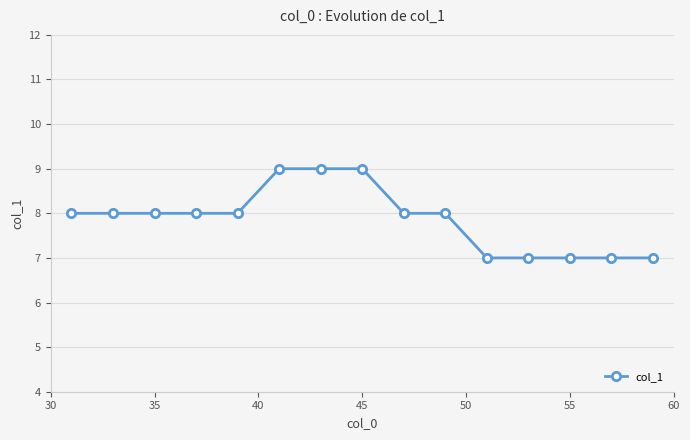

Reading left to right, what are all the values shown in this chart?

8	8	8	8	8	9	9	9	8	8	7	7	7	7	7